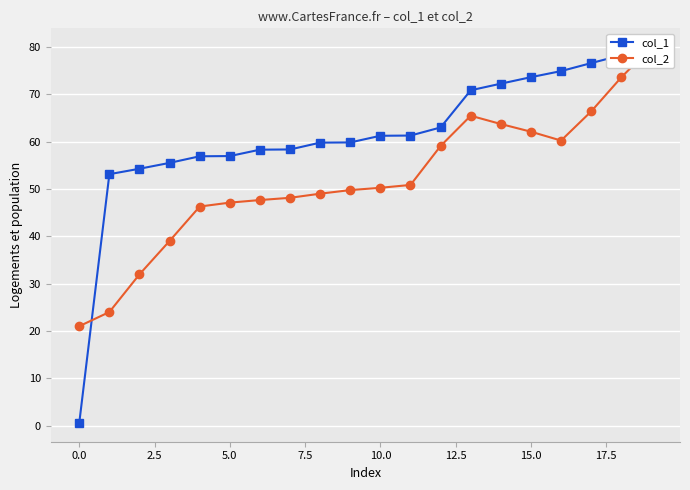

The value of col_2 at 15 is 40.1. True or false?

False